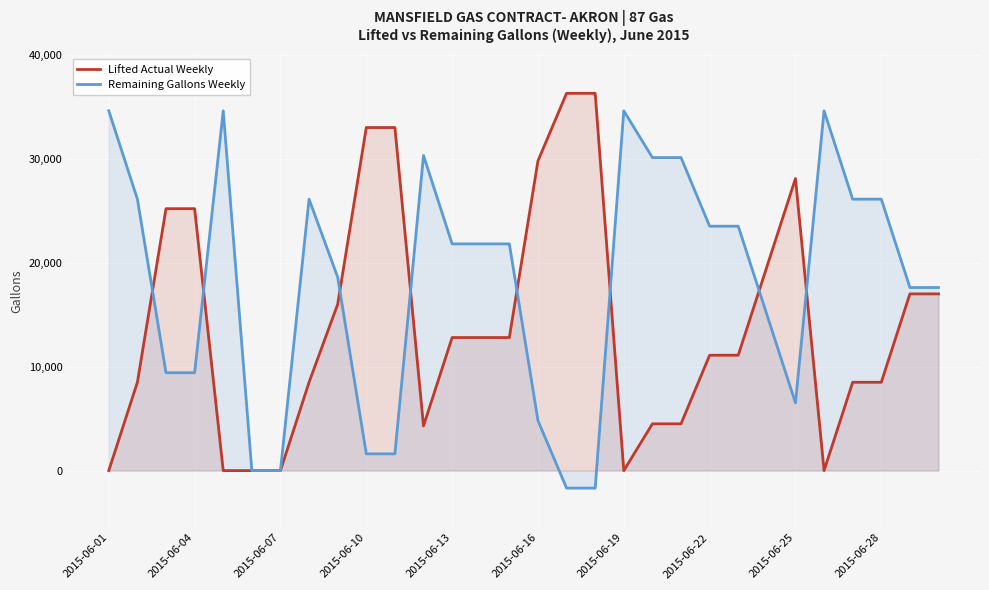

True or false: Remaining Gallons Weekly and Lifted Actual Weekly intersect in this chart.

True